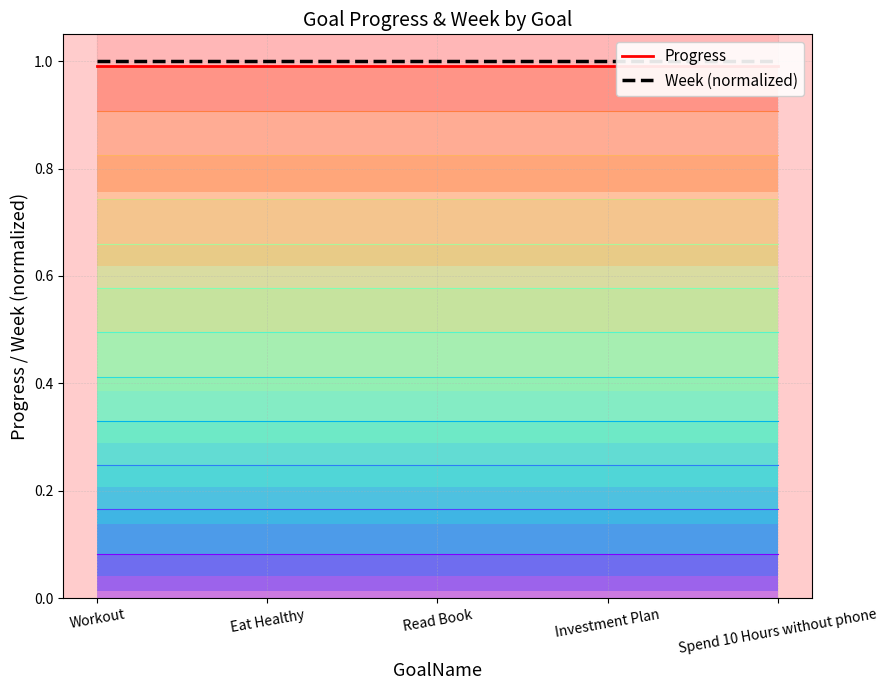

Which series changed the most between Eat Healthy and Investment Plan?

Progress layer 1